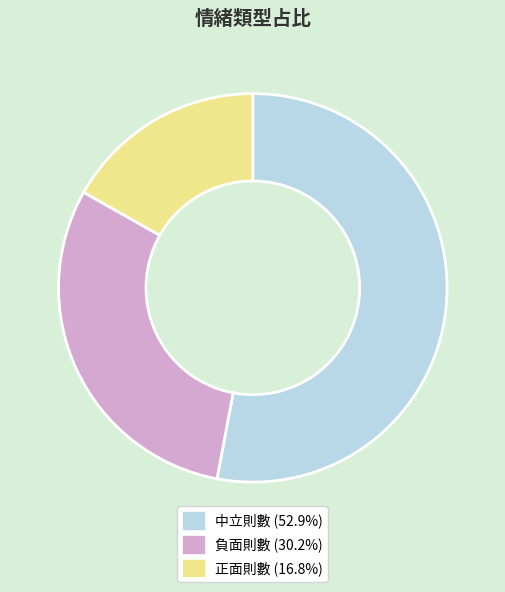

Is the sum of 正面則數 and 負面則數 greater than half?

No